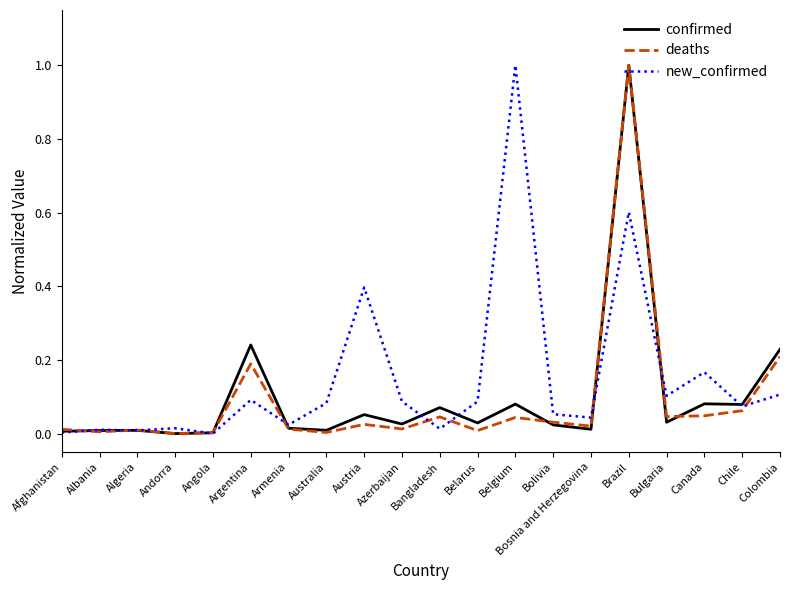

At which category is the sum across all series the highest?

Brazil